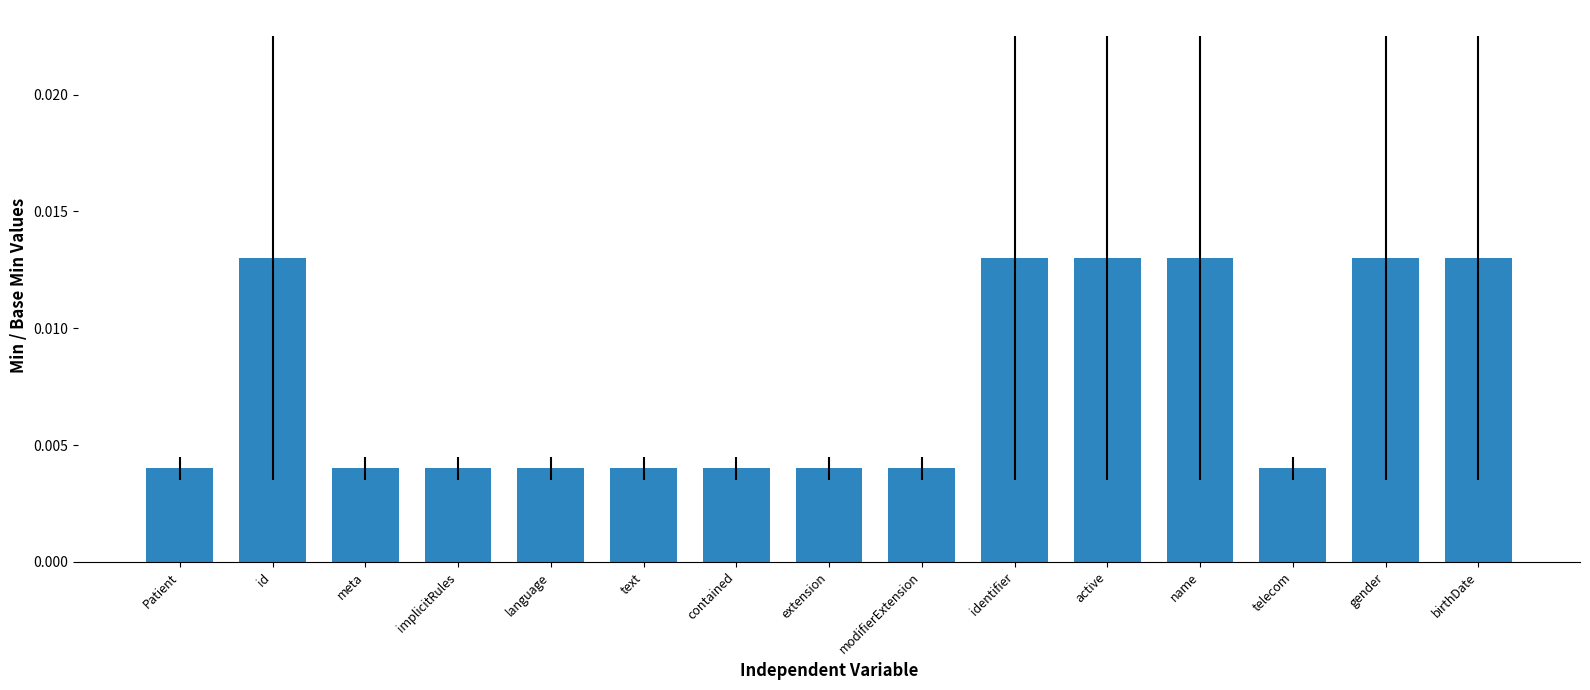

Which has a higher value, identifier or text?

identifier